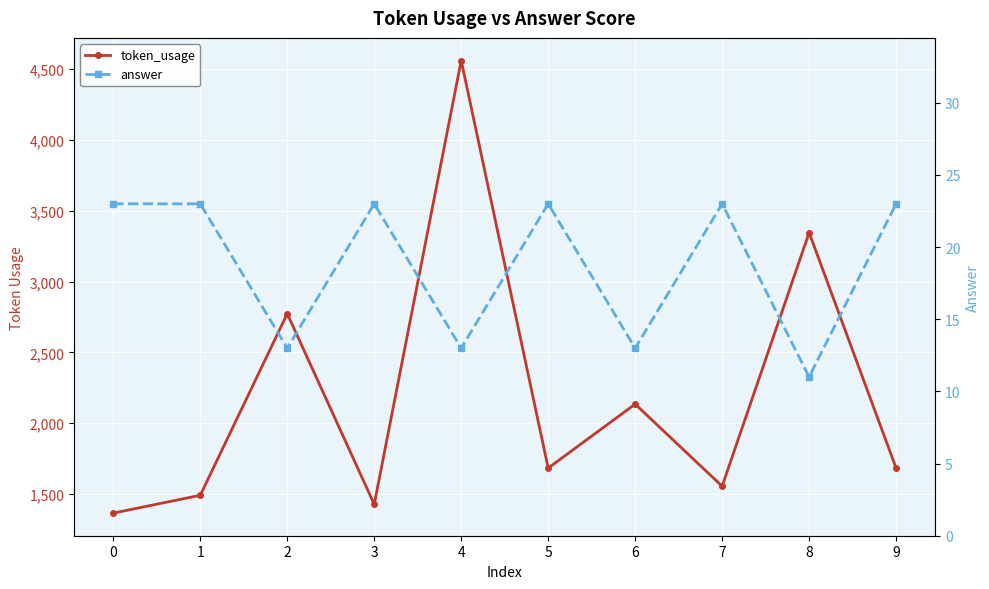

What is the greatest value displayed?

4562